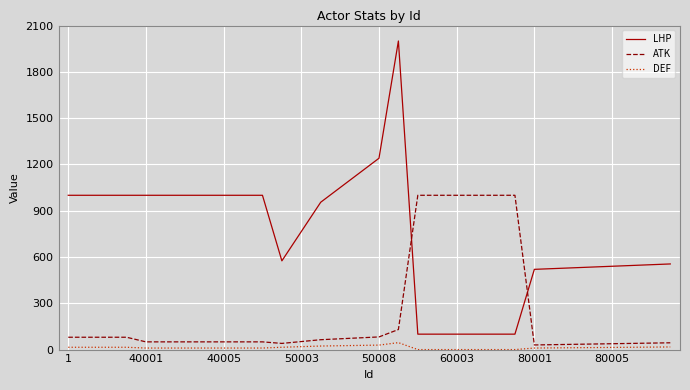

Which series has the largest total across all categories?

LHP